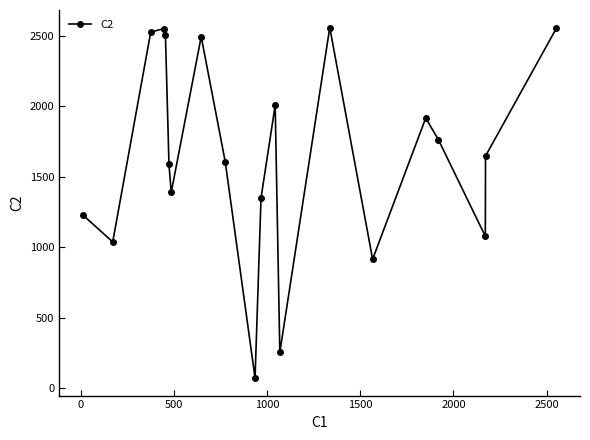

What is the difference between the maximum and minimum values?

2485